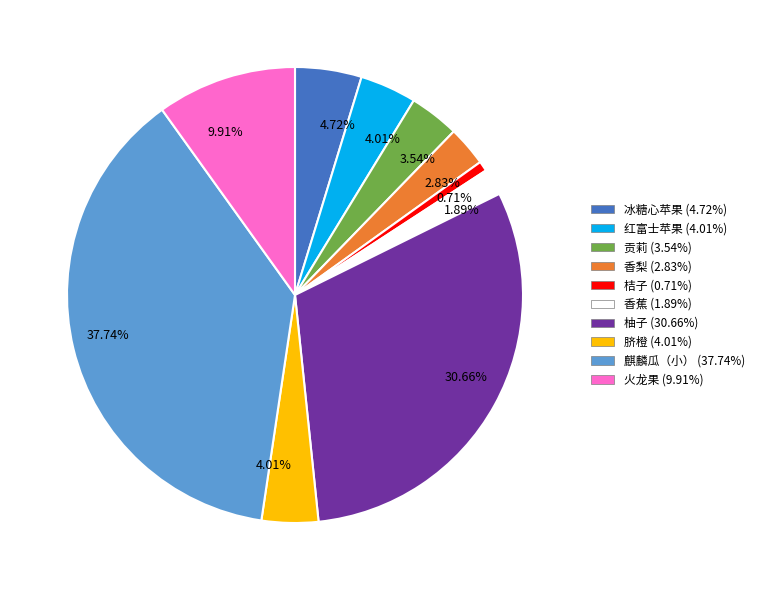

Is there any slice that represents more than half of the pie?

No